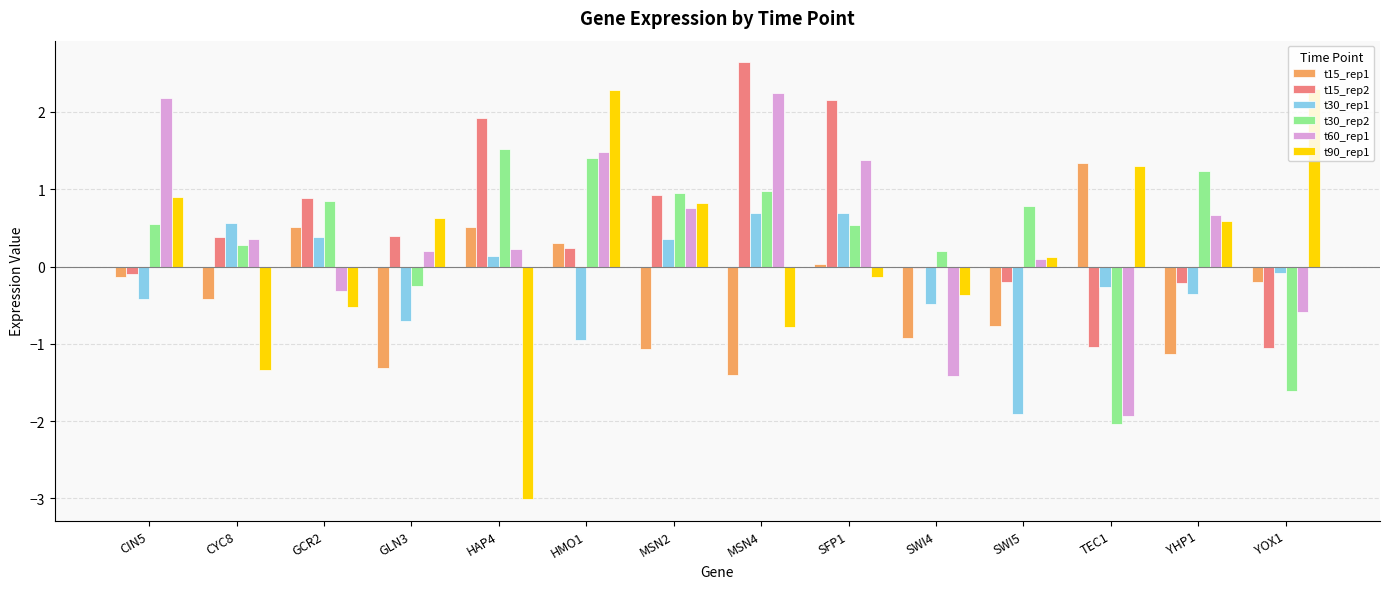

Where does the t60_rep1 series first go above 0?

CIN5